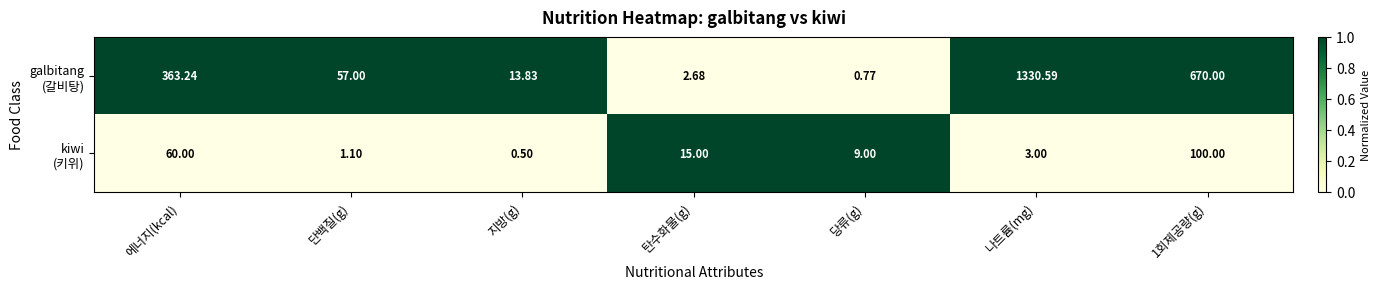

At which category is the sum across all series the highest?

나트륨(mg)